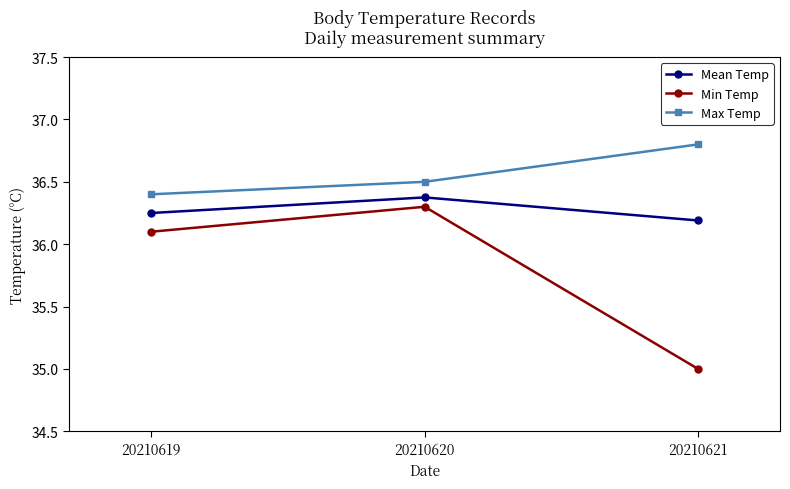

What are all the series names shown in the legend?

Mean Temp, Min Temp, Max Temp